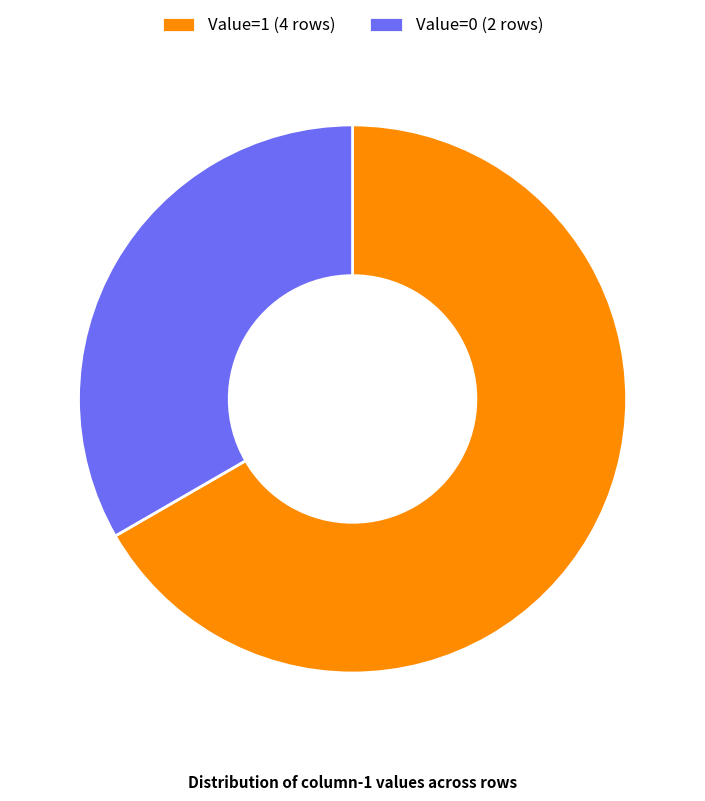

Rank the categories by value from highest to lowest.

Value=1 (4 rows), Value=0 (2 rows)